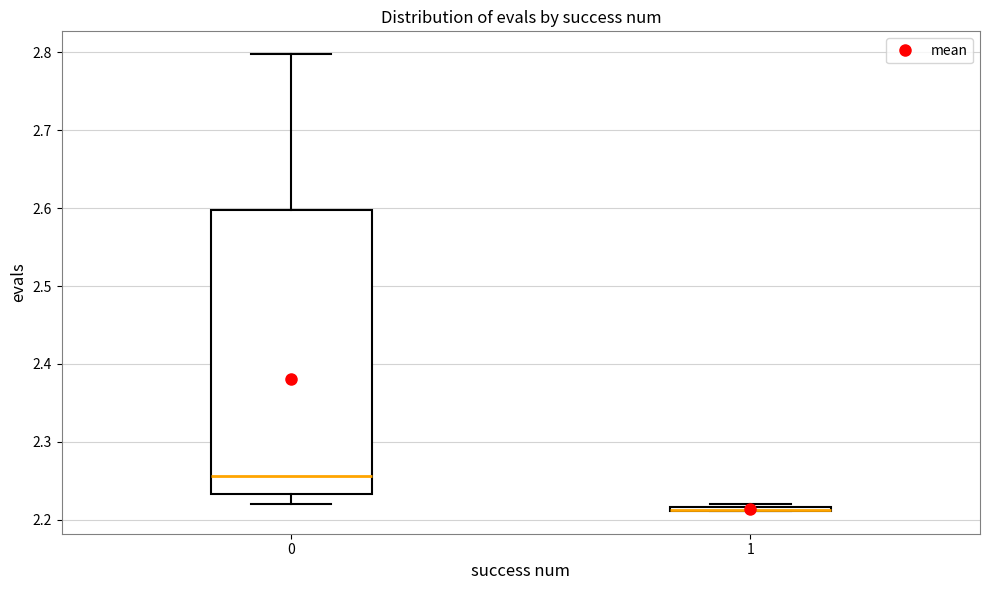

Where is the lower edge of the box at x = 1 on the y-axis? The values are not printed on the chart, so give them approximately, as read against the axis.

2.21